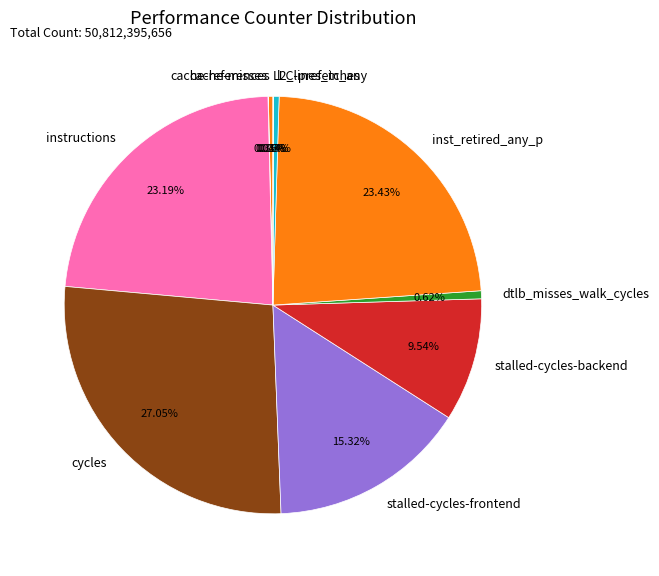

Is there a majority slice in this chart?

No